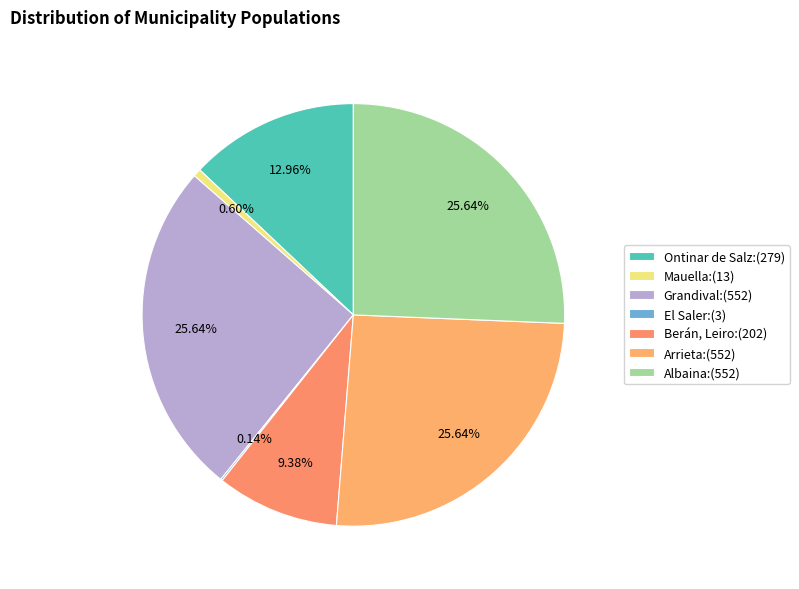

What is the ratio of the value at Ontinar de Salz to the value at El Saler?

93.0